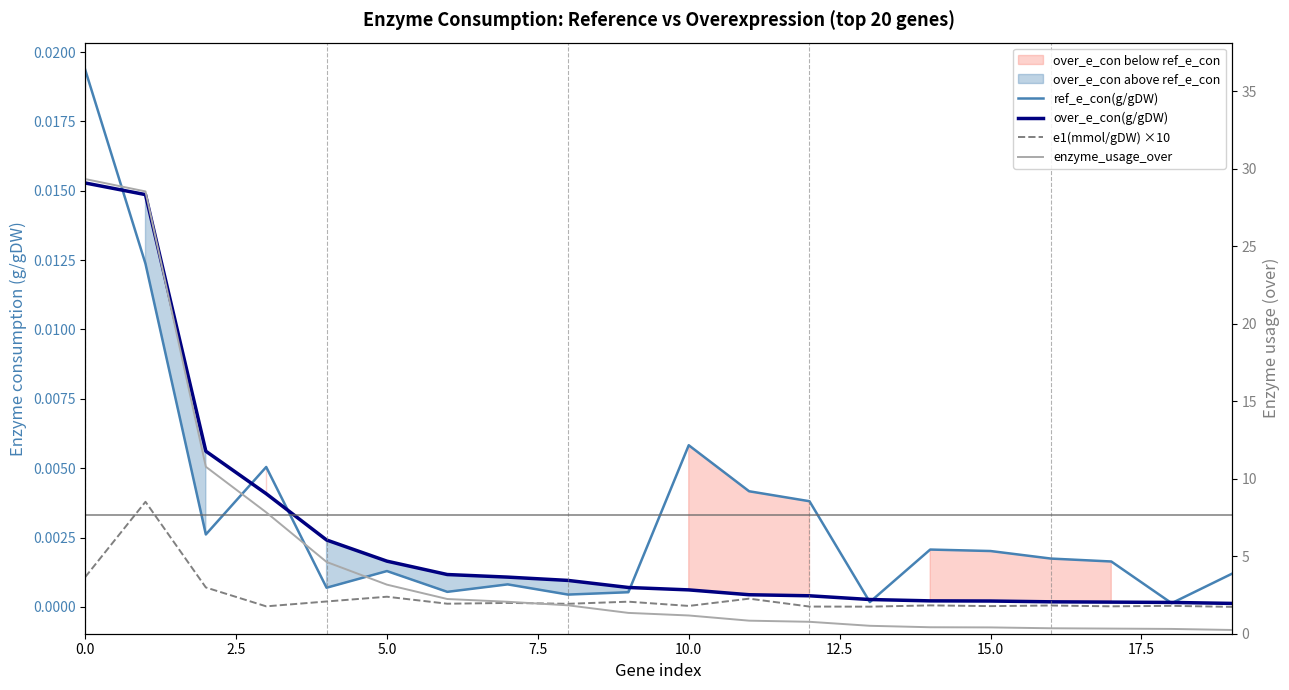

Which category has the lowest value in the ref_e_con(g/gDW) series?

18